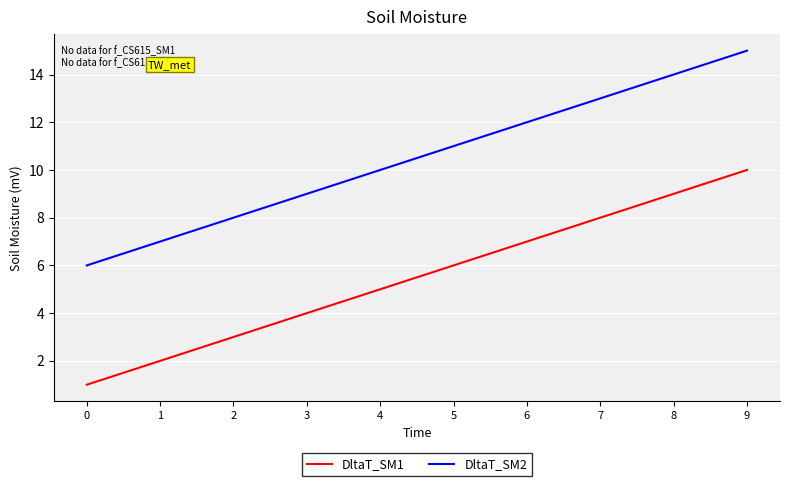

Count the number of categories in the chart.

10